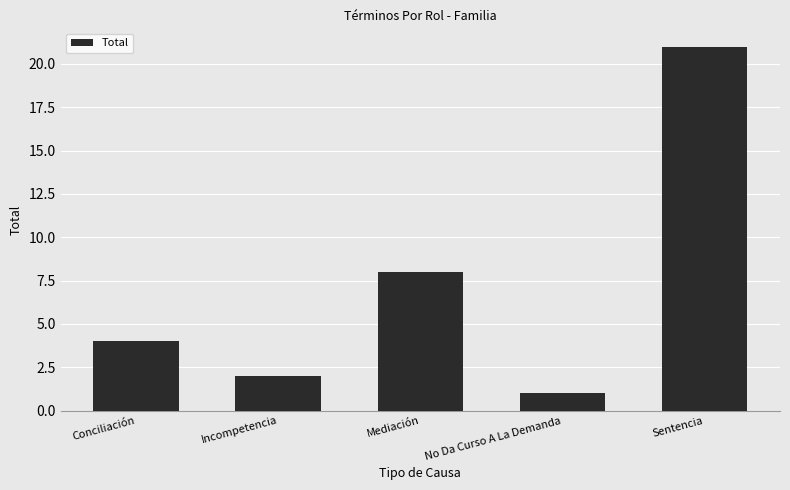

List the labels in order of value, largest first.

Sentencia, Mediación, Conciliación, Incompetencia, No Da Curso A La Demanda